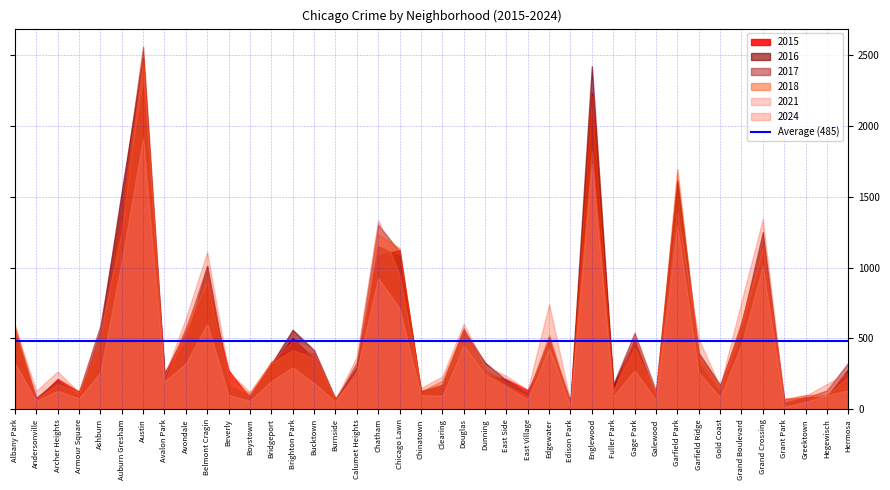

Where does the 2021 series first go above 200?

Albany Park